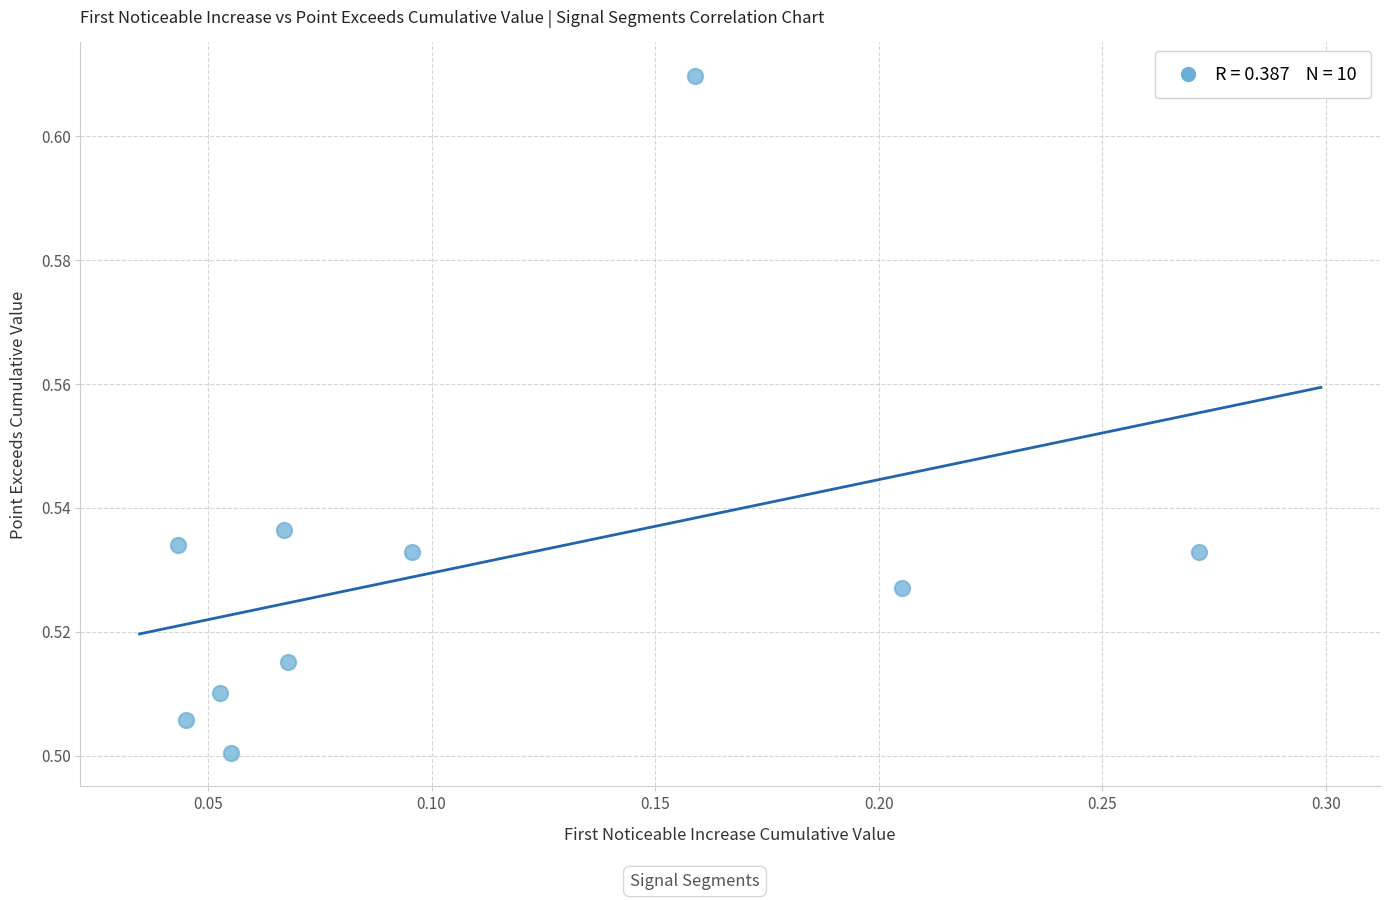

Count the number of points in this scatter plot.

10